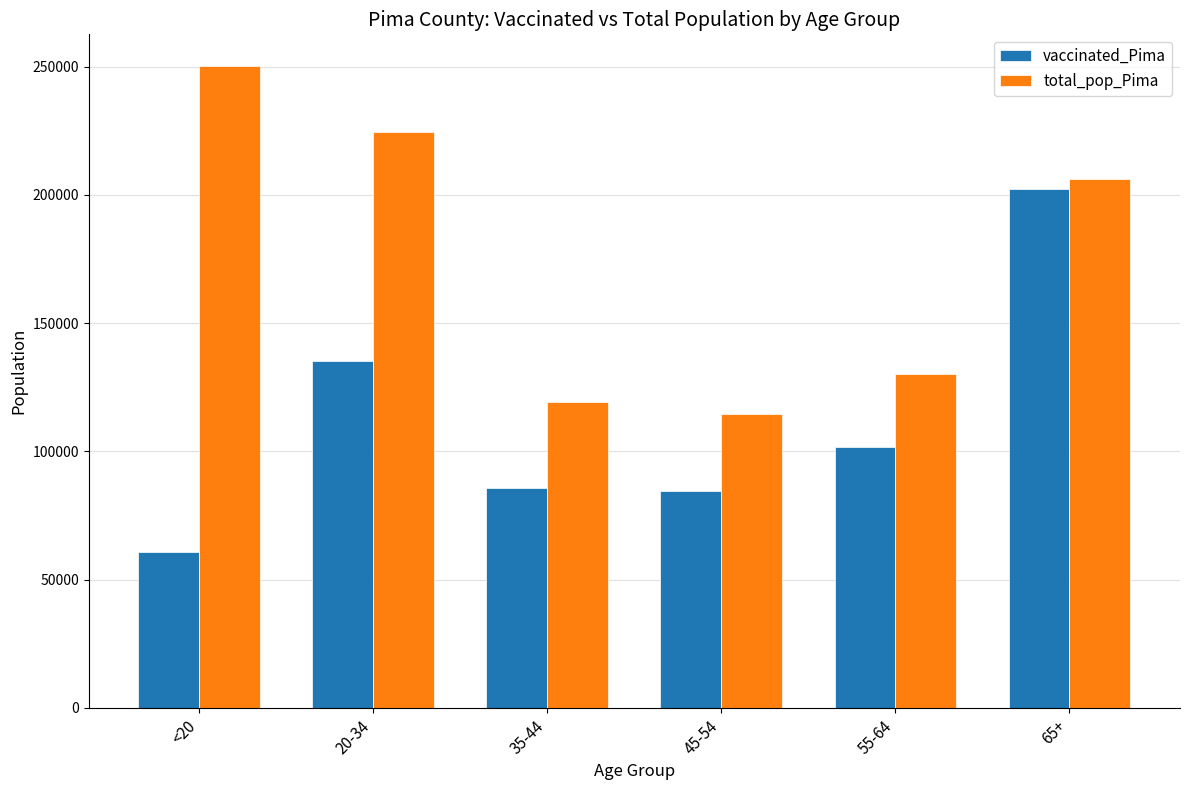

What is the sum of all total_pop_Pima values?

1044675